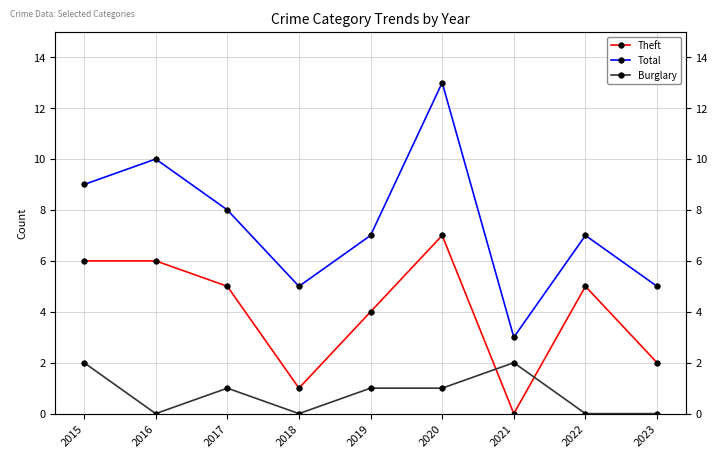

In Total, how many points are higher than both neighbors (excluding endpoints)?

3